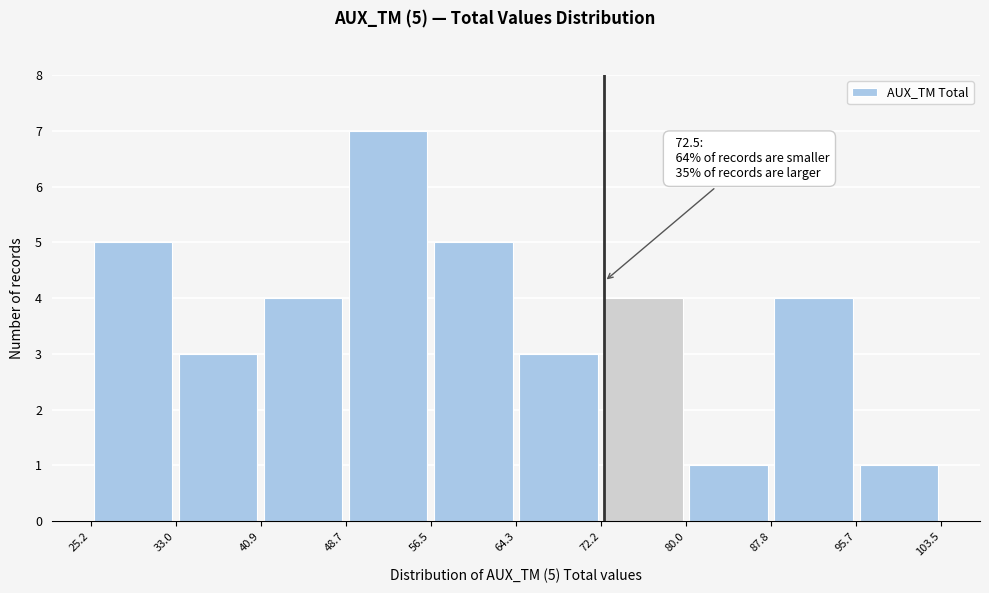

Over which range of the x-axis is the bar tallest?

48.7 to 56.5